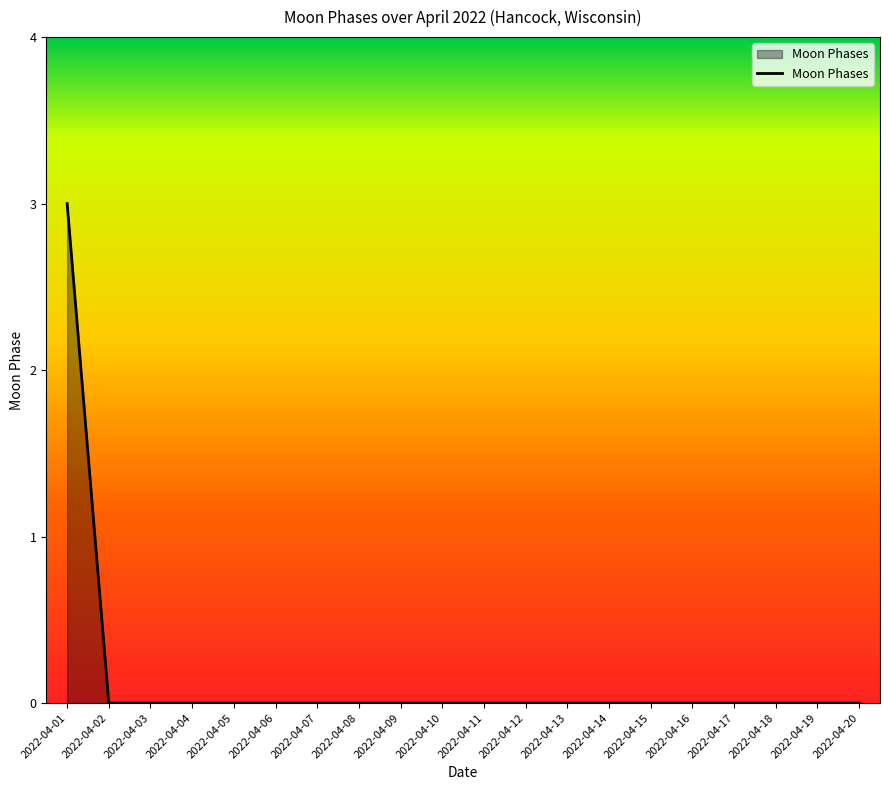

At which category does the chart reach its peak across all series?

2022-04-01